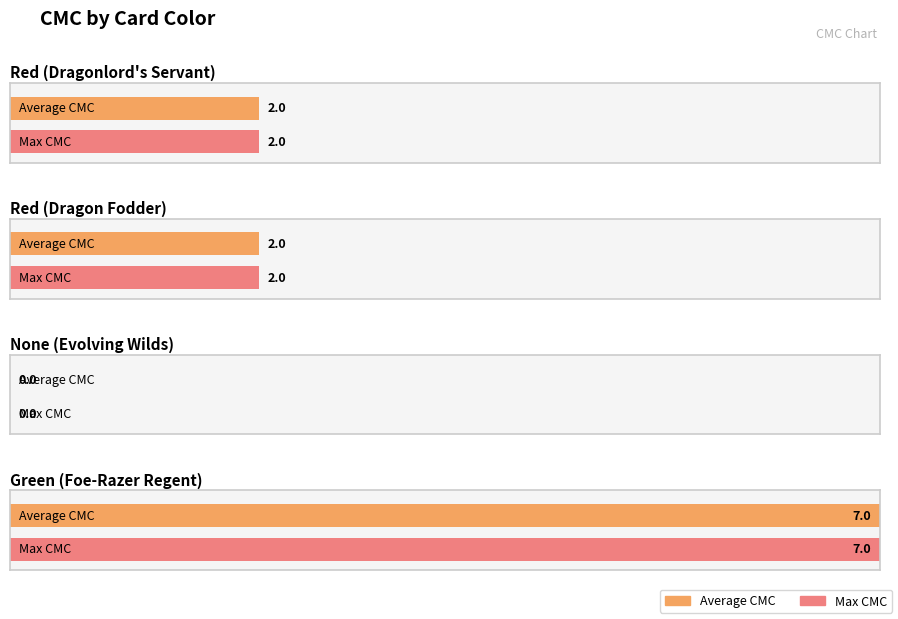

The Max CMC series shows 2 at Red (Dragonlord's Servant). True or false?

True